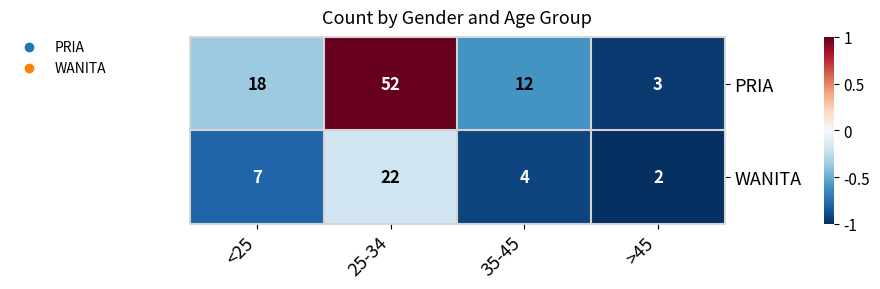

Which series has the largest range (max minus min)?

PRIA